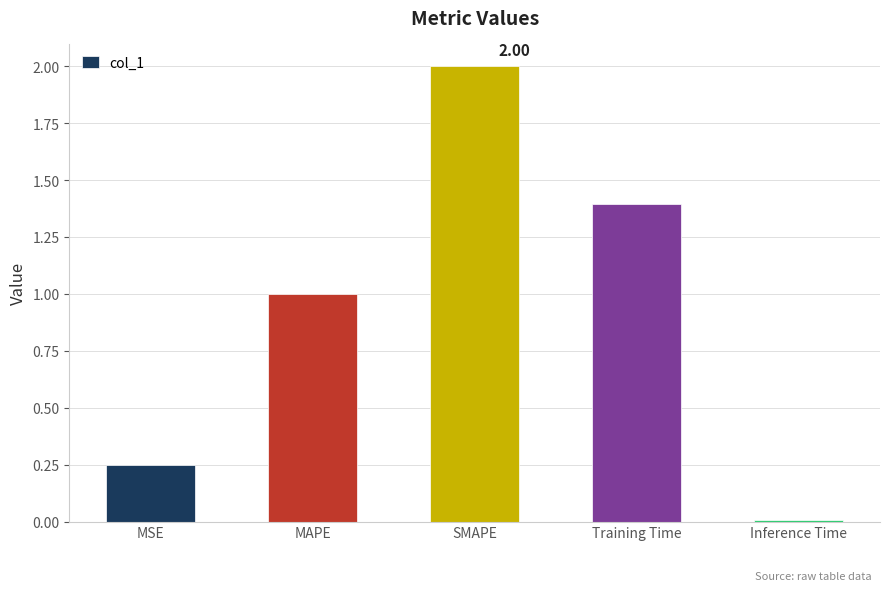

Where does the data first go above 1?

MAPE